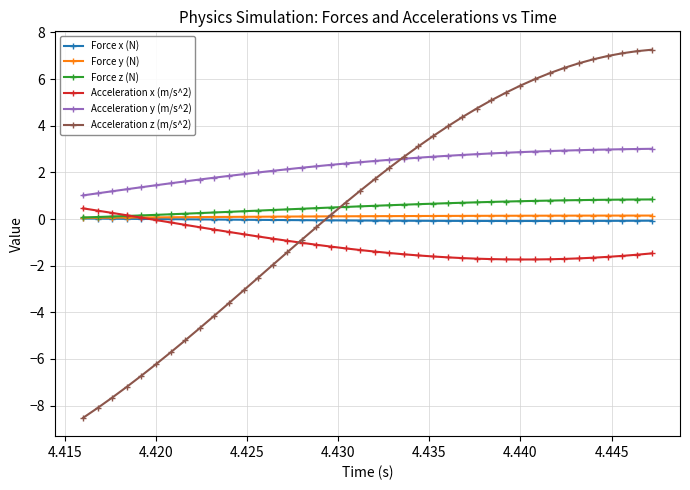

Count the number of data series in this chart.

6